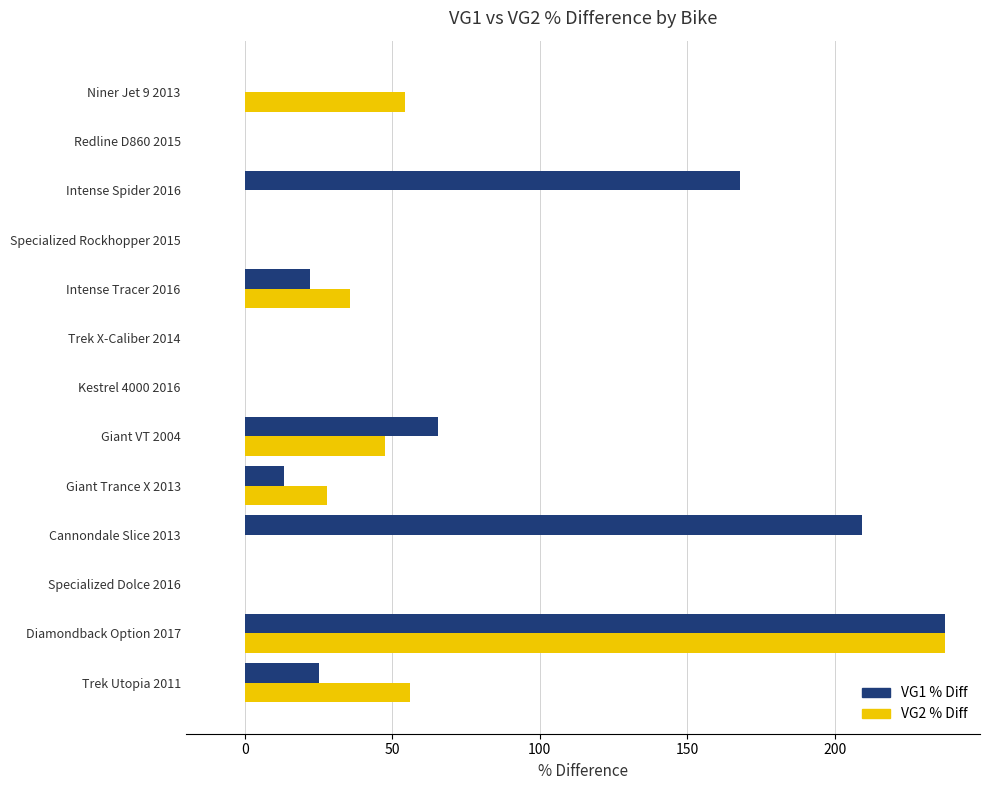

What is the maximum value shown in the chart?

237.3